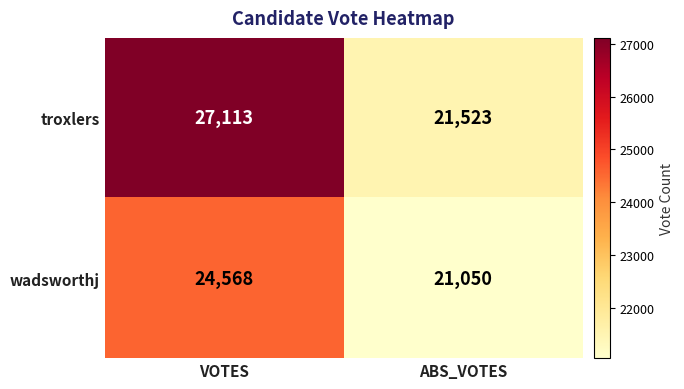

The value of wadsworthj at ABS_VOTES is 21050. True or false?

True